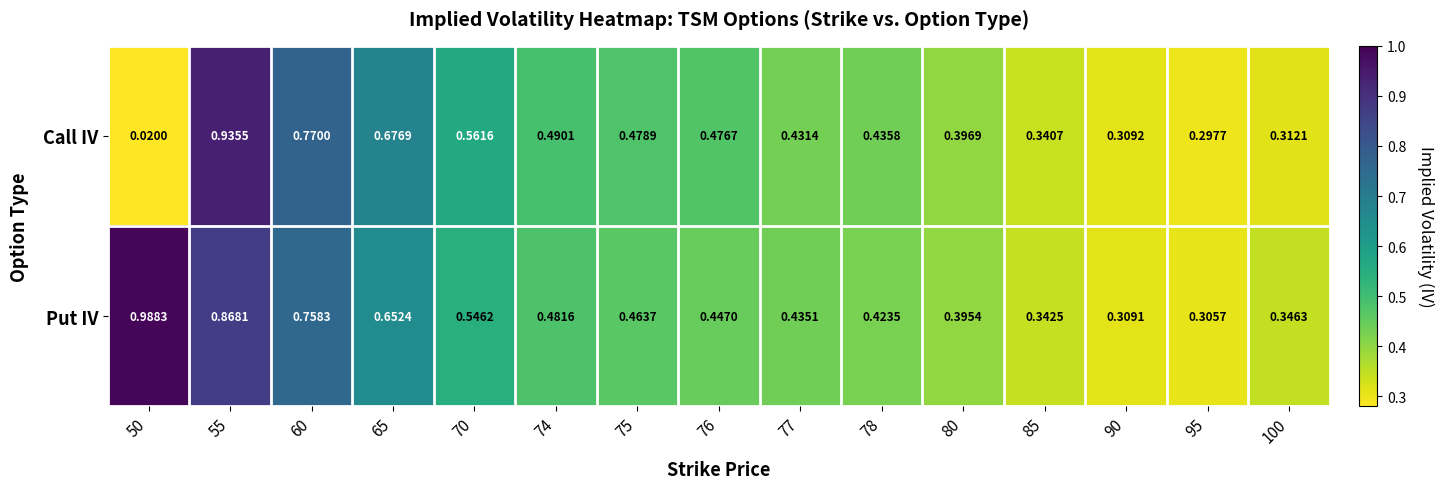

Rank the series by their maximum value, from highest to lowest.

Put IV, Call IV